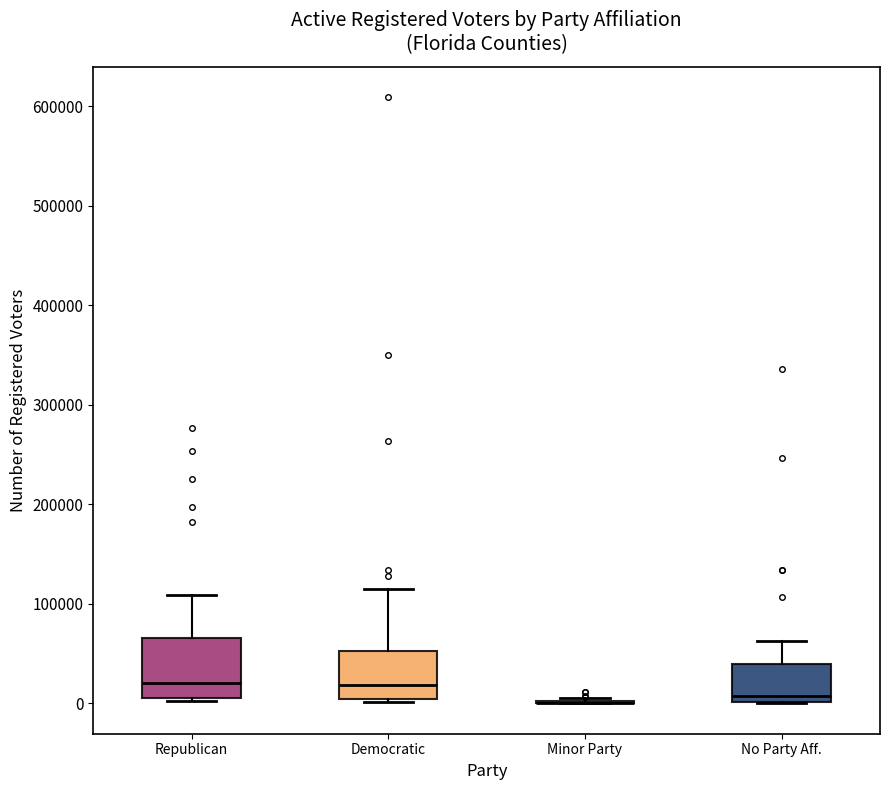

Where is the lower edge of the box for Democratic on the y-axis? The values are not printed on the chart, so give them approximately, as read against the axis.

0